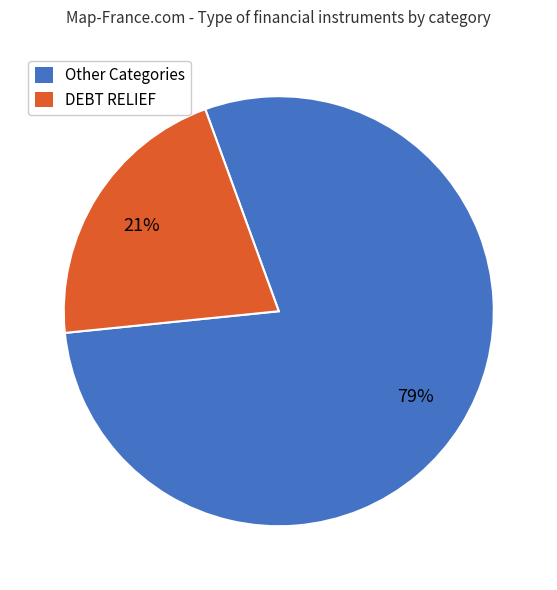

Is it true that DEBT RELIEF is 26% of the pie?

False